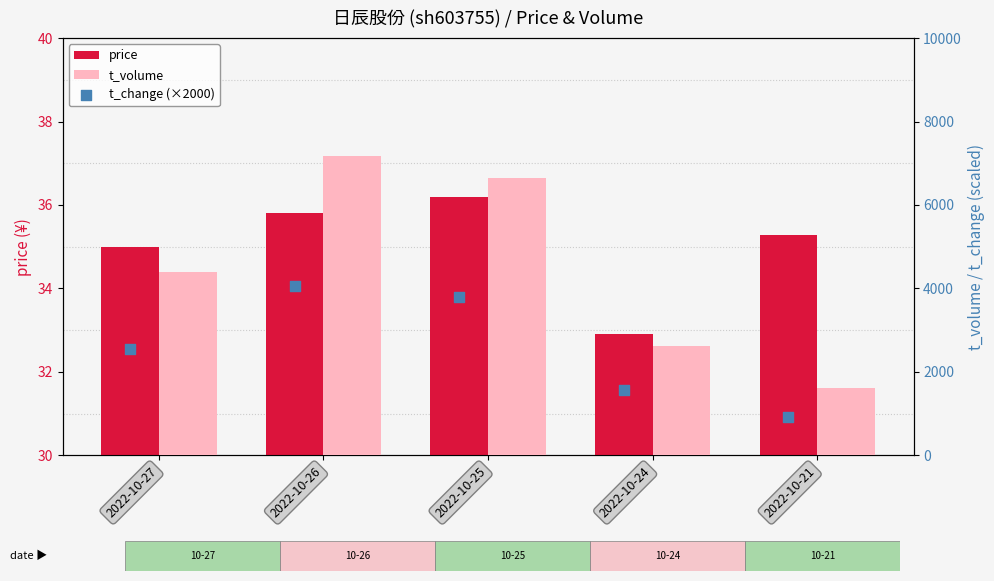

What are all the series names shown in the legend?

price, t_volume, t_change (×2000)